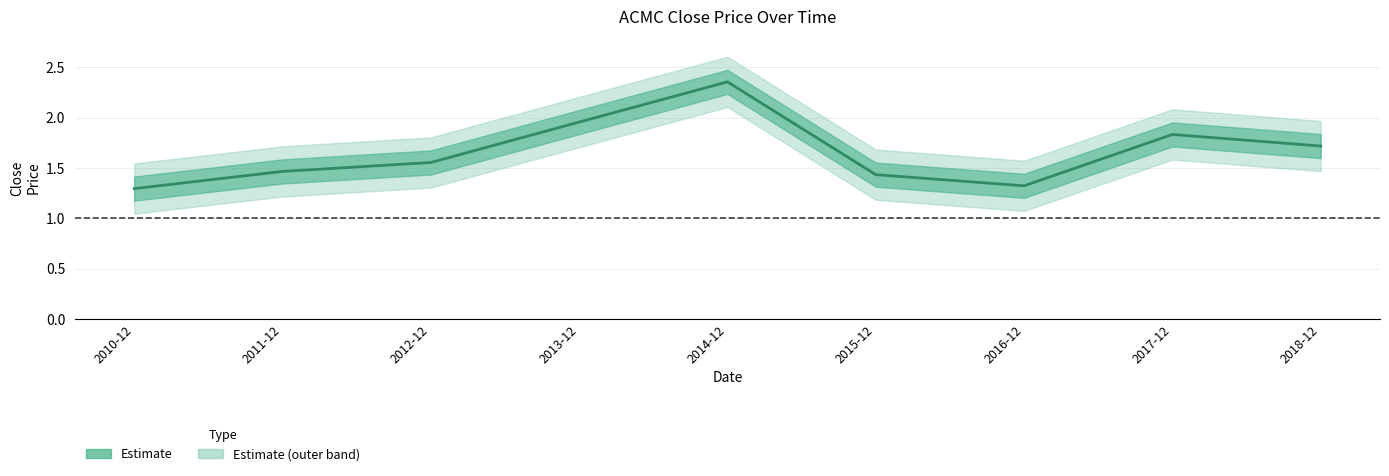

What is the label of the 4th point from the left?

2013-12